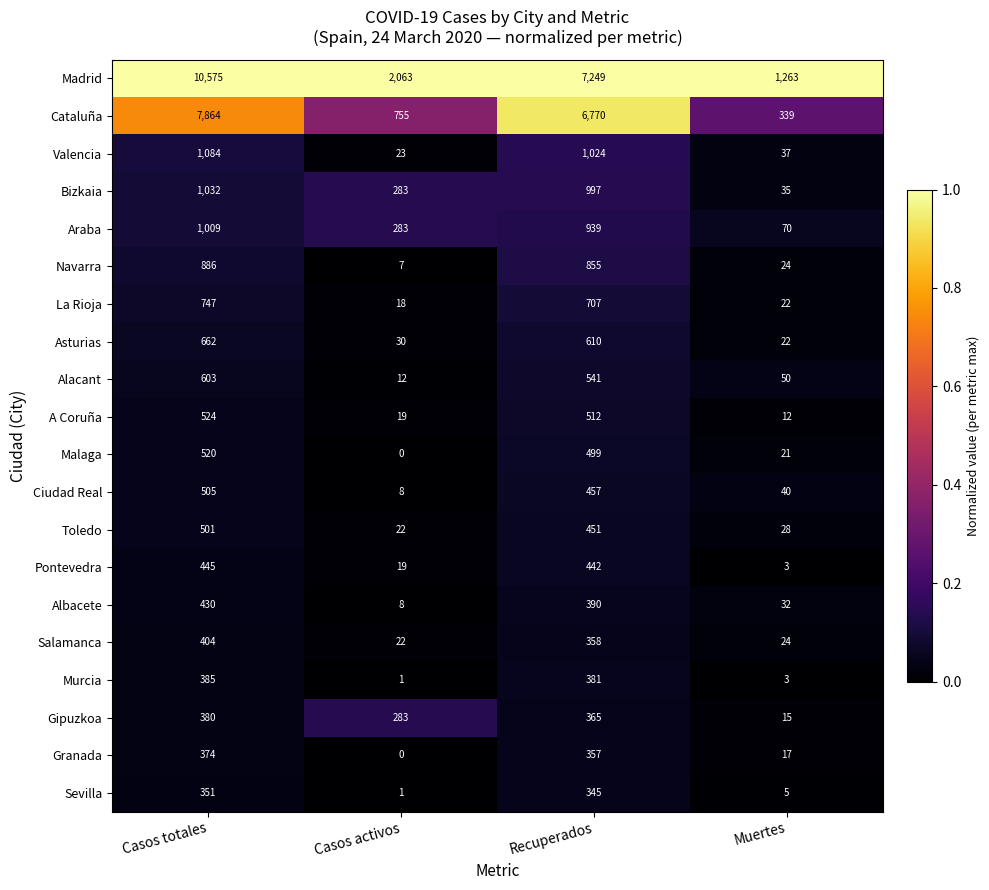

The value of Cataluña at Casos totales is 3542. True or false?

False